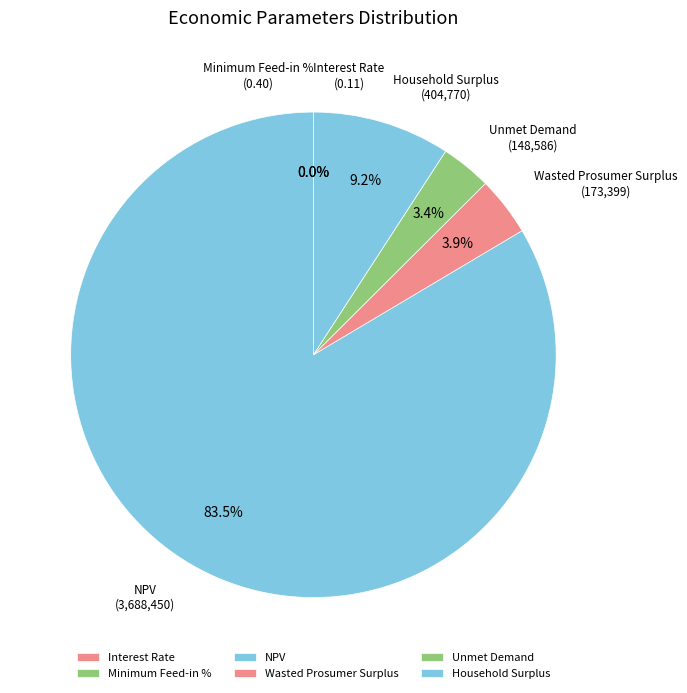

To the nearest percent, what is the difference between the Unmet Demand and NPV slice percentages?

80%